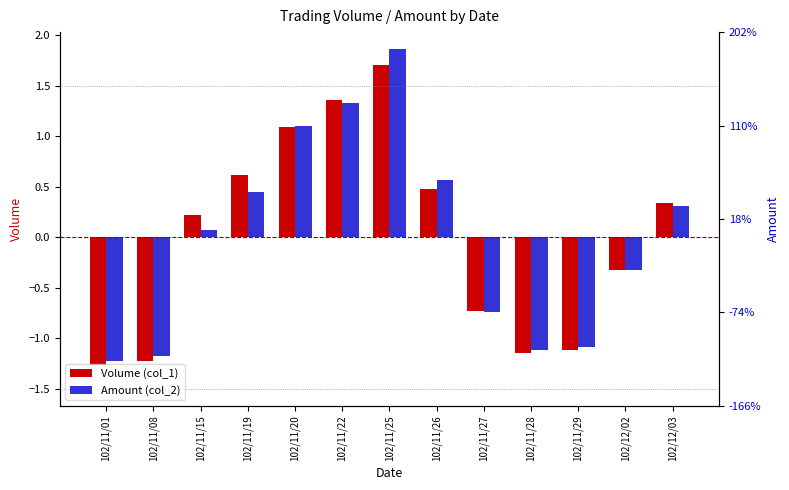

At which label does Volume (col_1) first exceed 0?

102/11/15